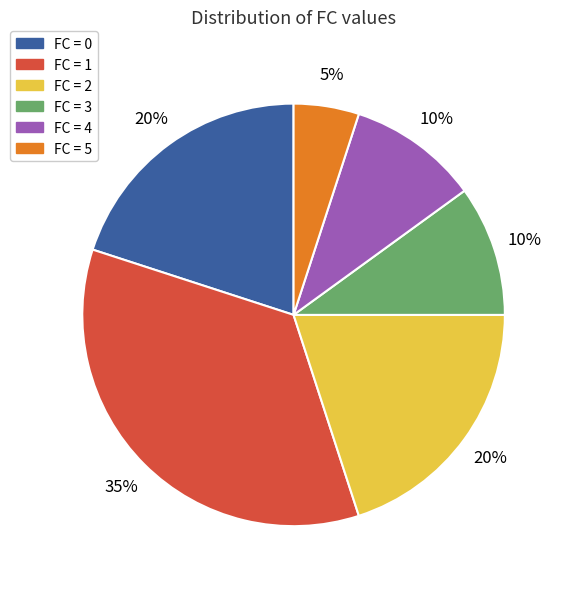

Which slice is the smallest?

FC = 5